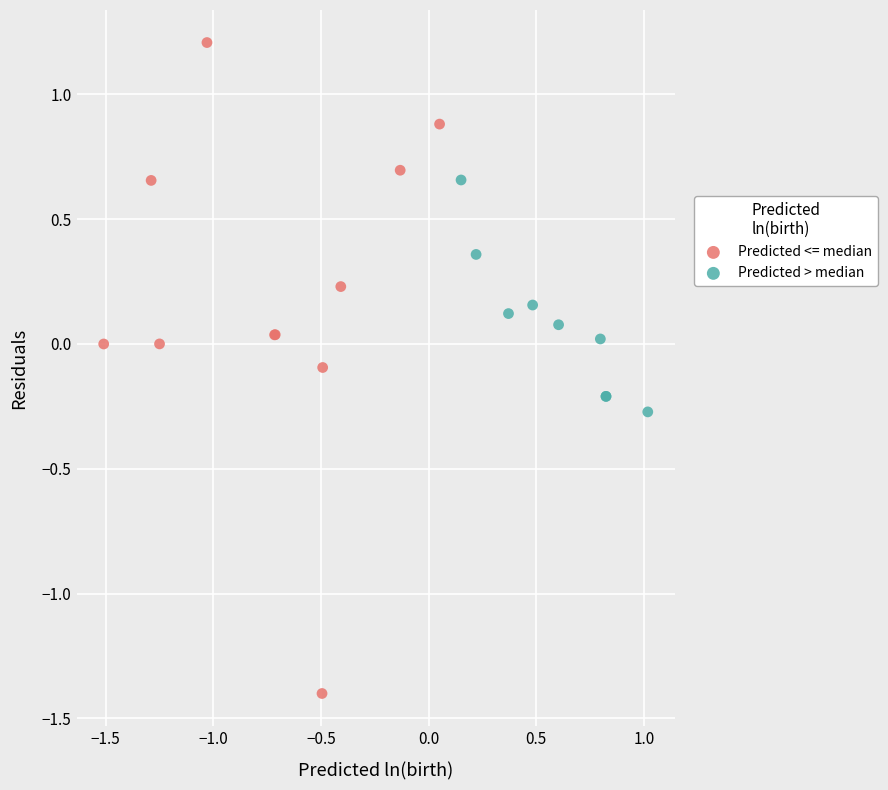

Which series contains the highest Y value?

Predicted <= median